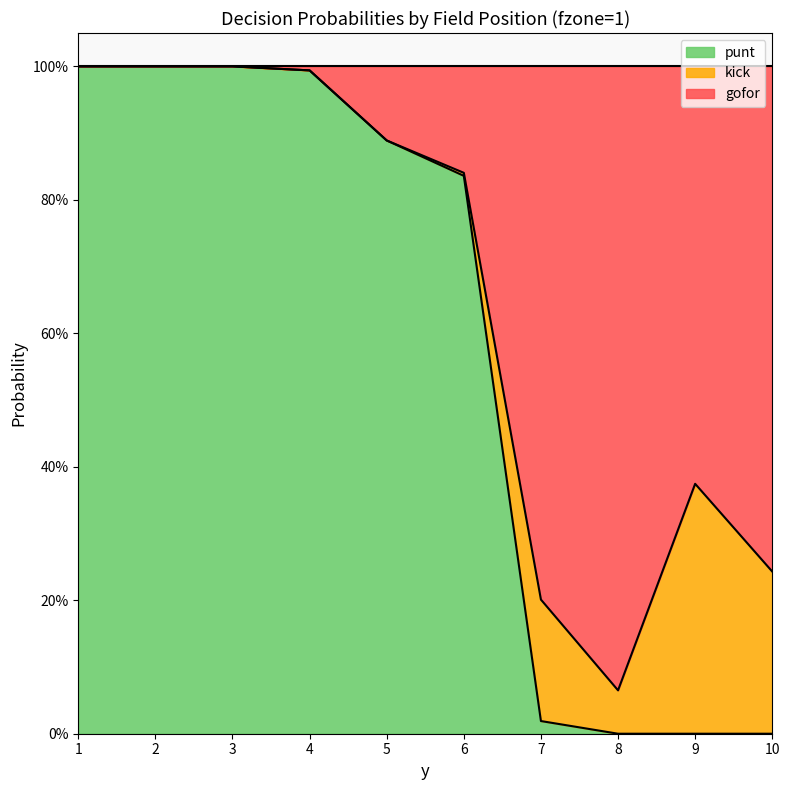

At which category is the sum across all series the highest?

1